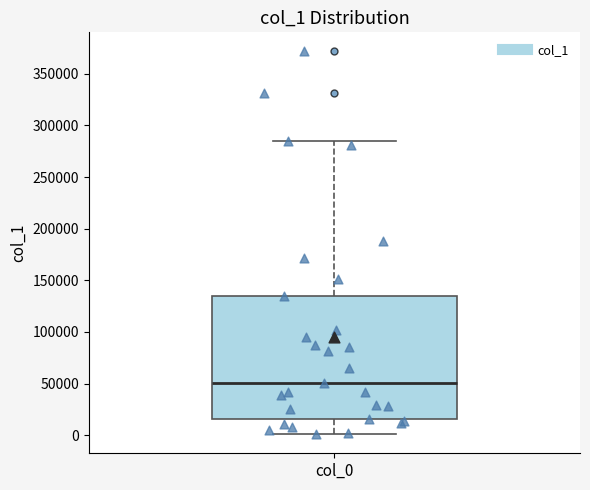

Where is the lower edge of the box for col_0 on the y-axis? The values are not printed on the chart, so give them approximately, as read against the axis.

15000